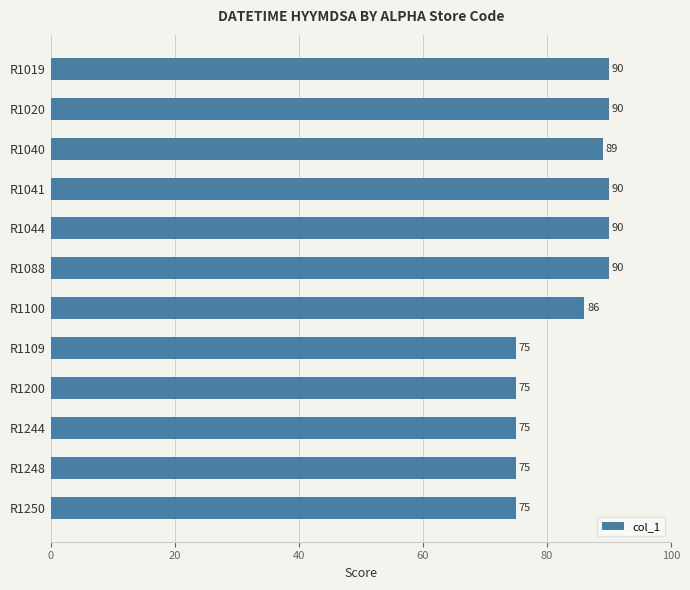

Reading top to bottom, what are all the values shown in this chart?

90	90	89	90	90	90	86	75	75	75	75	75